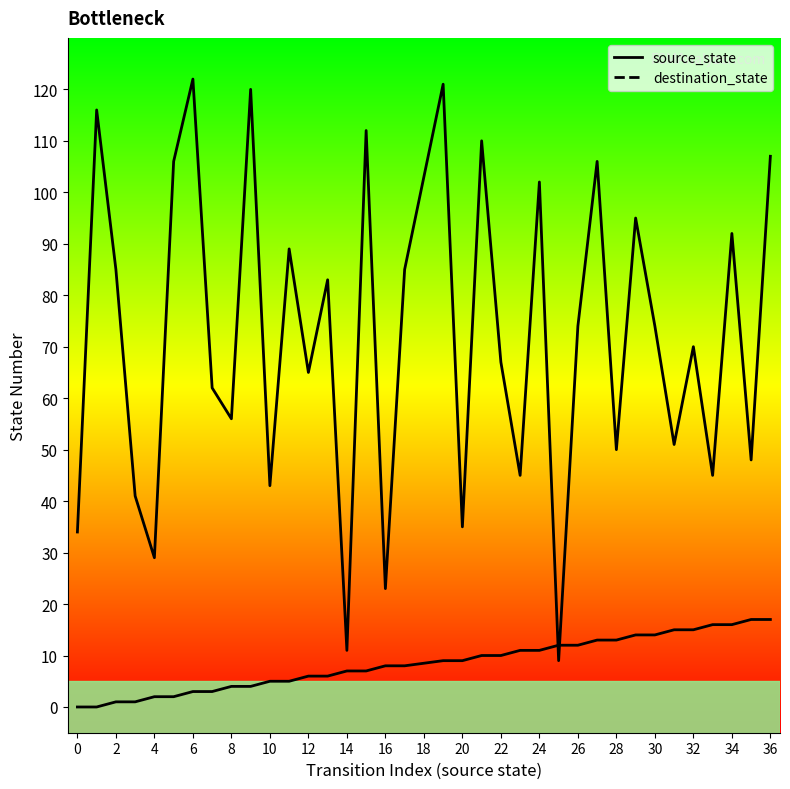

List the series in order of their overall mean, lowest first.

source_state, destination_state